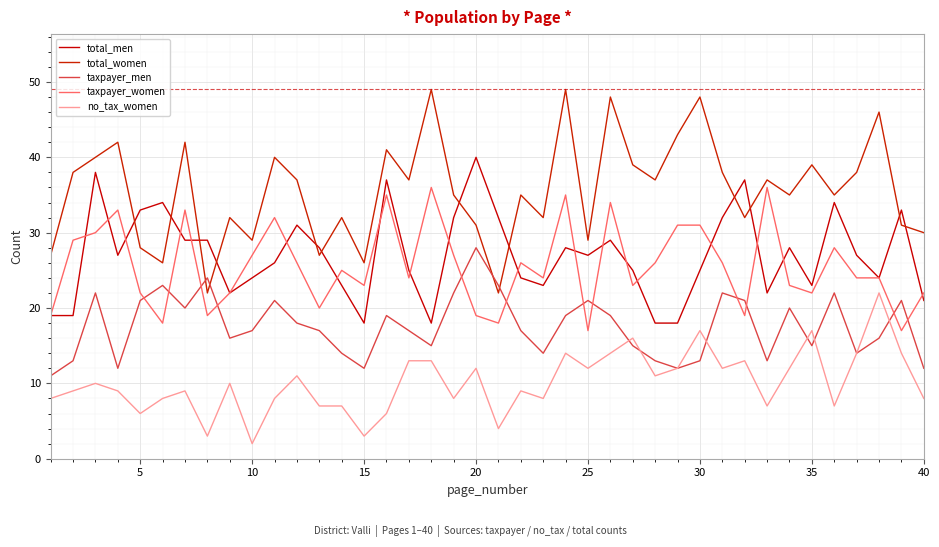

What is the minimum value shown in the chart?

2